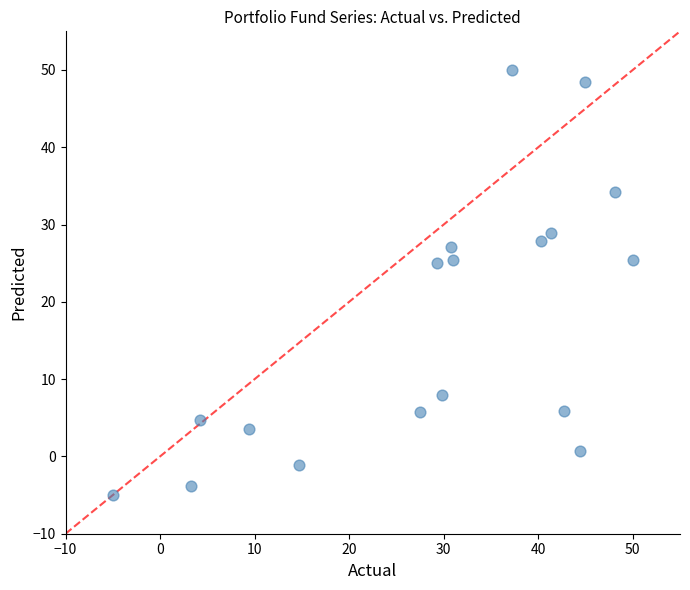

What is the range of X values (max minus min)?

55.0